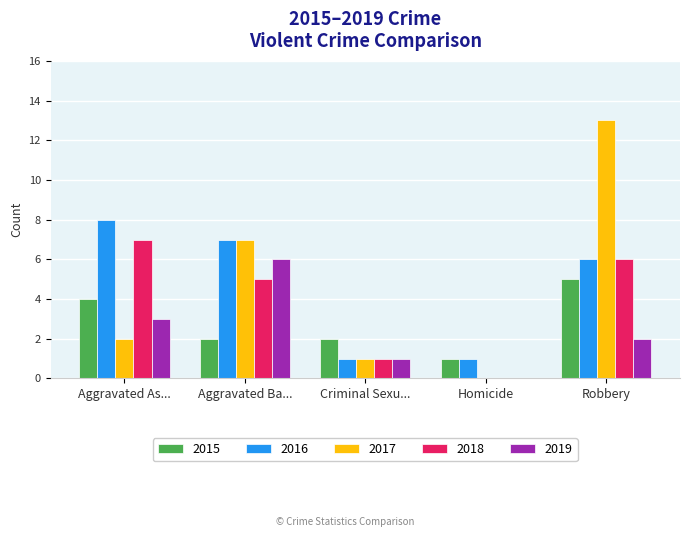

Between Aggravated As... and Criminal Sexu..., which series saw the biggest shift?

2016